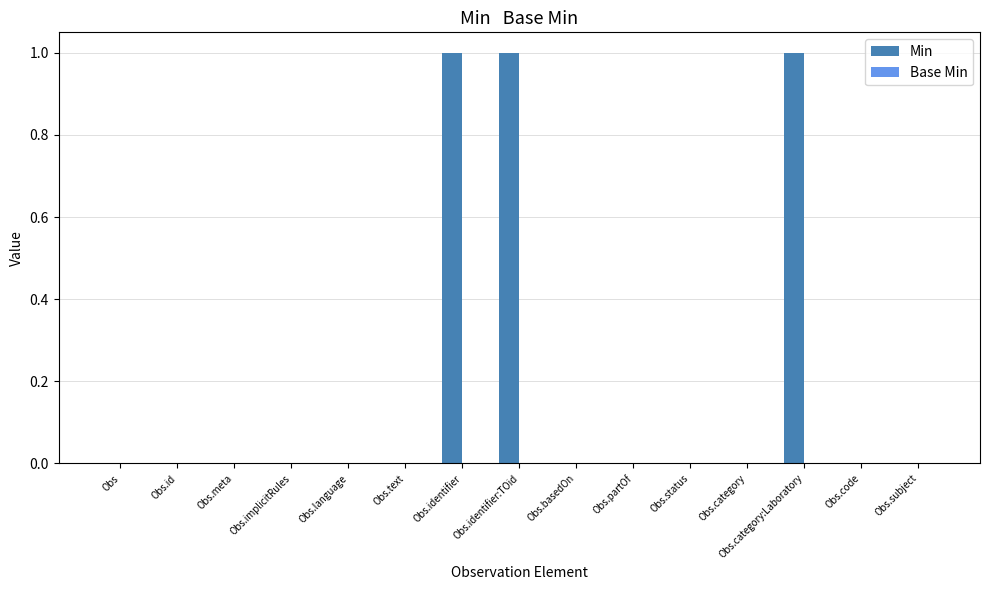

The value at Obs.partOf is 1. True or false?

False